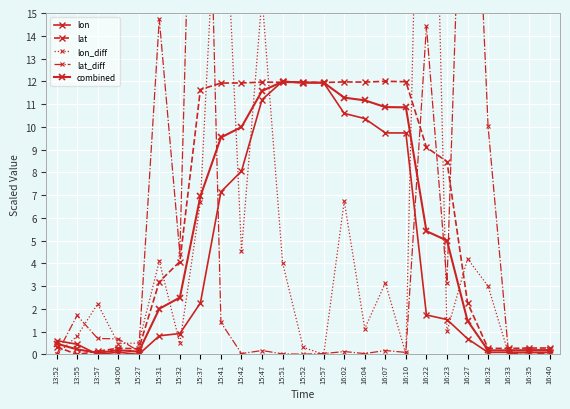

In lon, how many points are lower than both neighbors (excluding endpoints)?

3